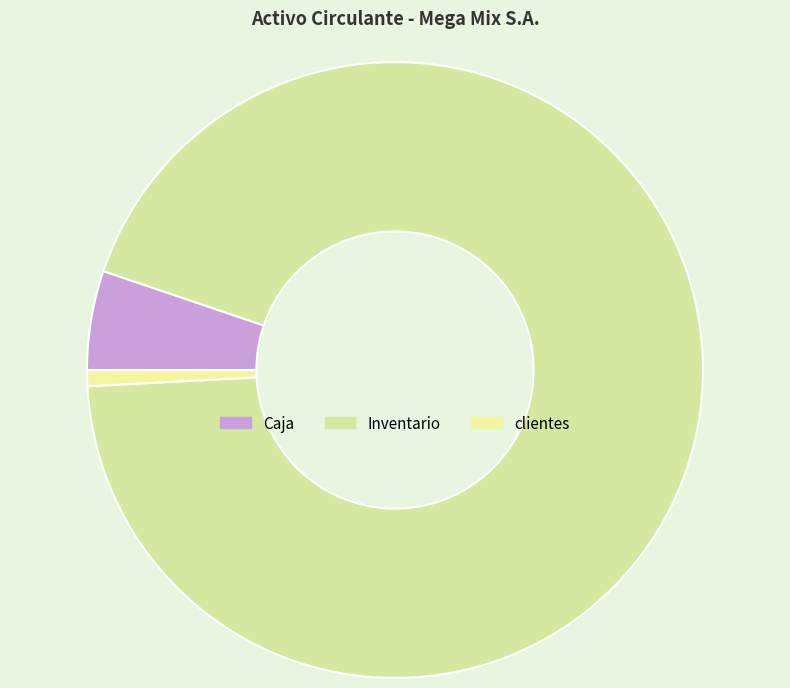

What is the change in value from Caja to Inventario?

+304160